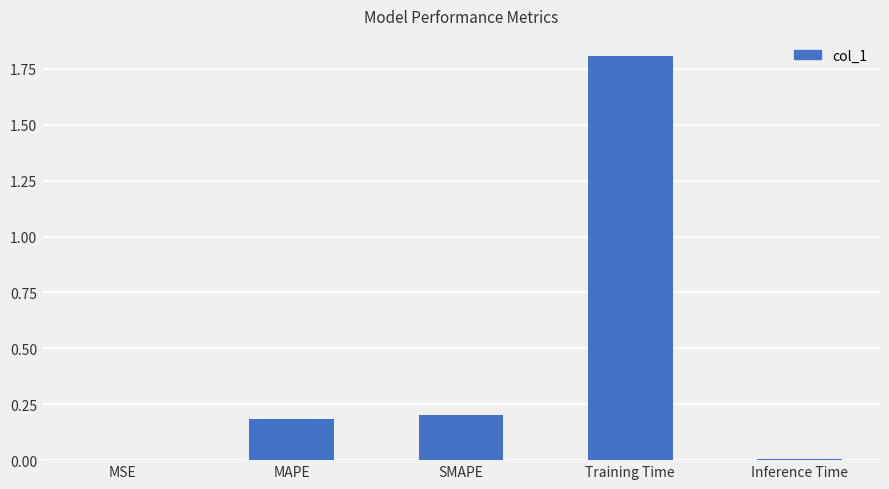

Which has a higher value, Inference Time or Training Time?

Training Time